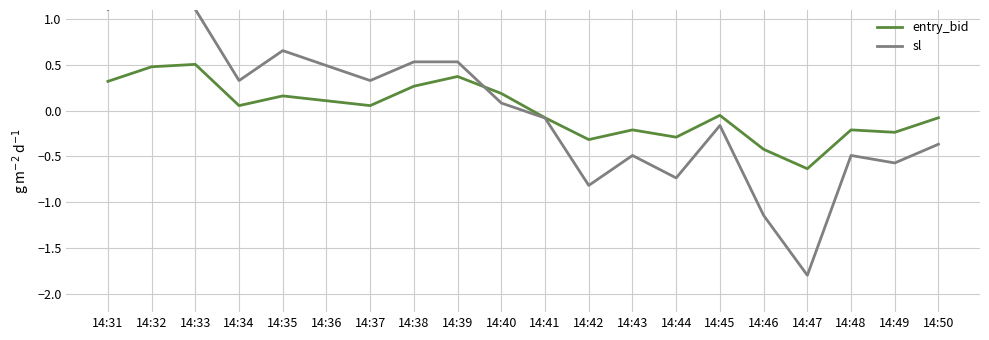

Which category has the lowest value in the entry_bid series?

14:47